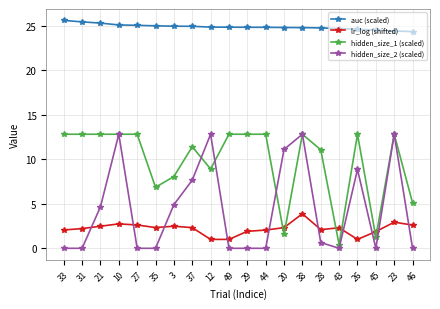

Where is hidden_size_2 (scaled) nearest to the value 6?

3